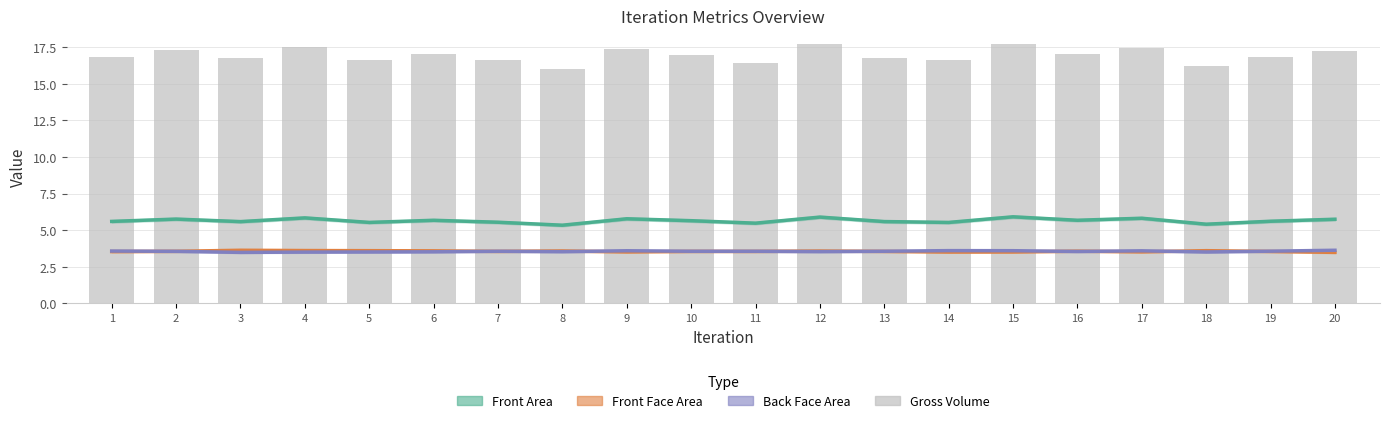

How many groups of bars are there?

20